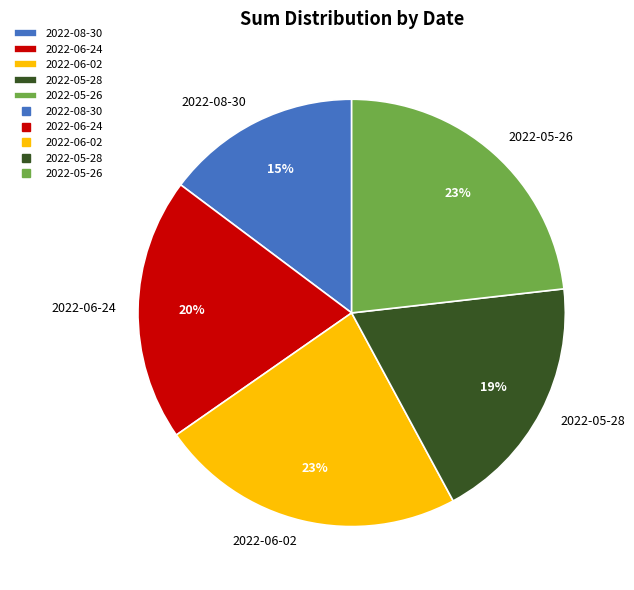

Which category has the smallest portion of the pie?

2022-08-30